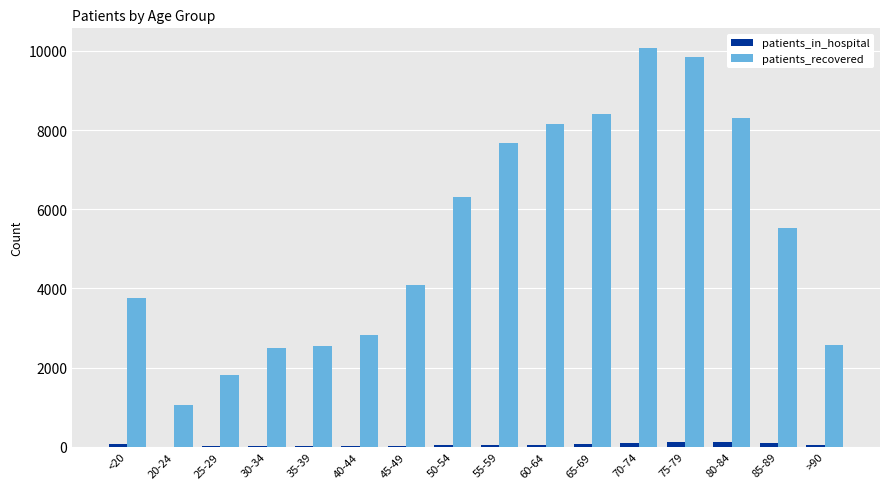

Is the value of patients_in_hospital at 65-69 greater than the value of patients_recovered at >90?

No